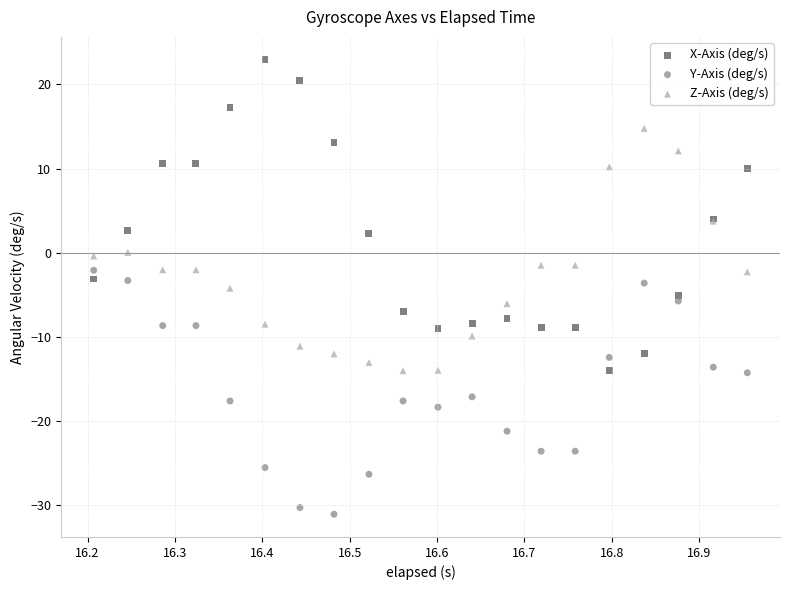

Which series has the largest Y range (max minus min)?

X-Axis (deg/s)